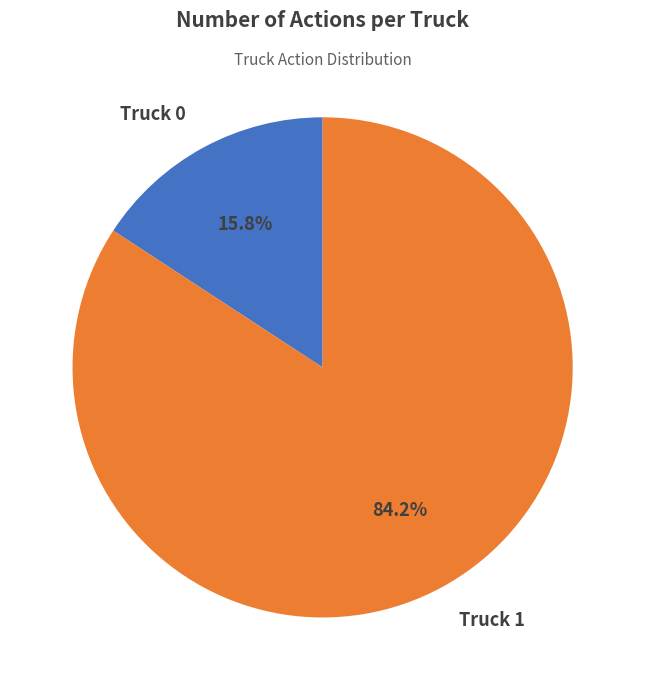

Which category accounts for the majority?

Truck 1